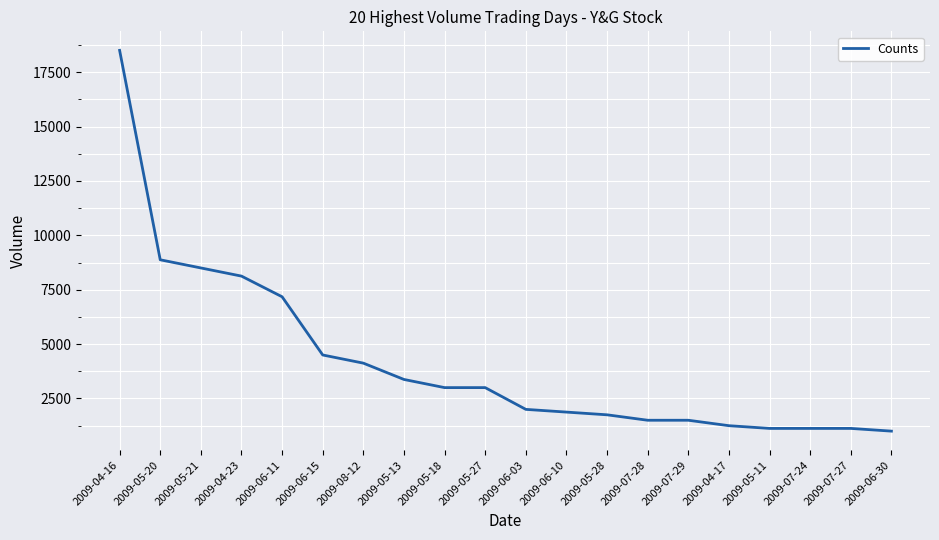

Is it true that the value at 2009-05-20 is 15180?

False